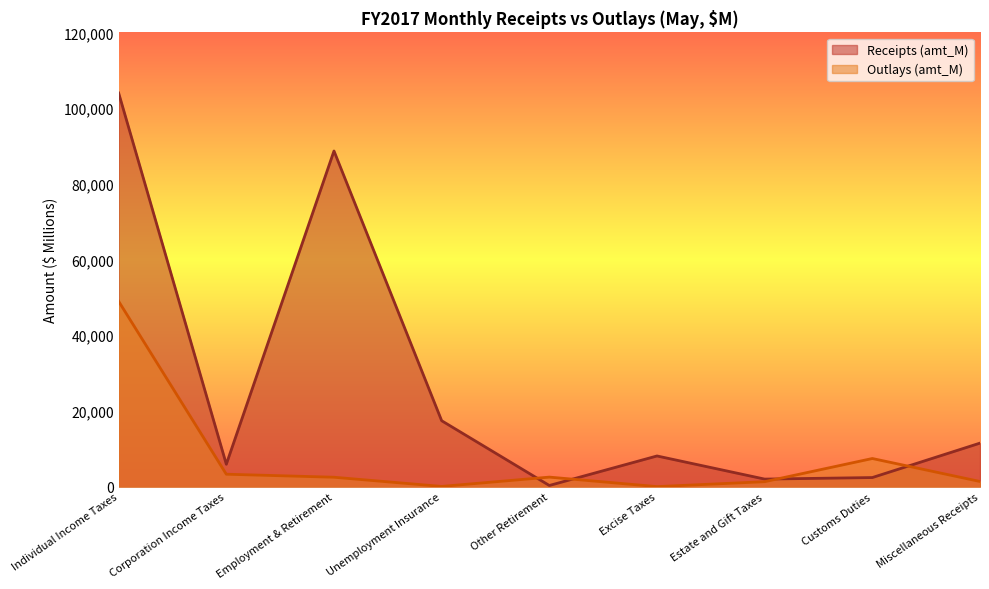

What is the sum of all Outlays (amt_M) values?

67574